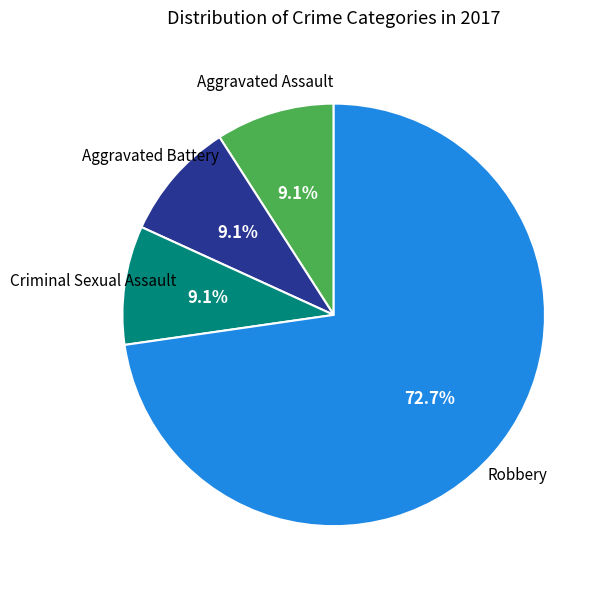

Is there any slice that represents more than half of the pie?

Yes